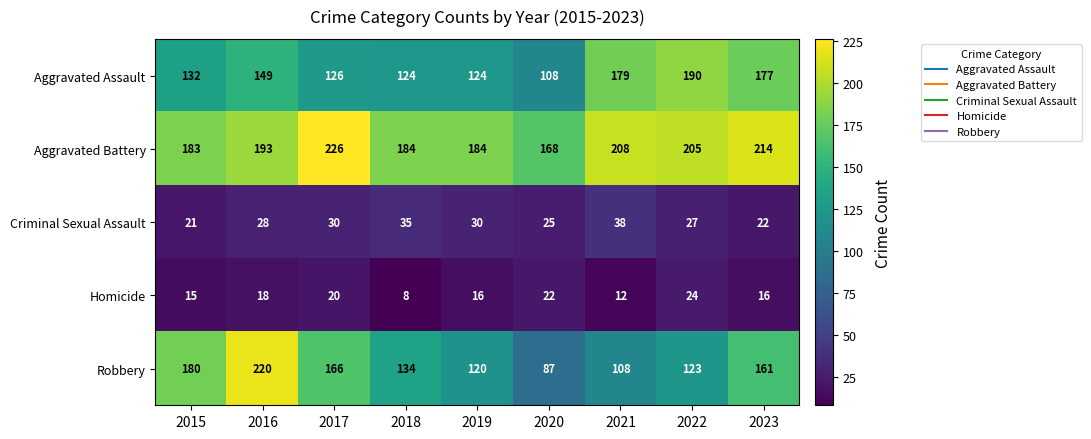

At 2018, list the series in order from largest to smallest.

Aggravated Battery, Robbery, Aggravated Assault, Criminal Sexual Assault, Homicide